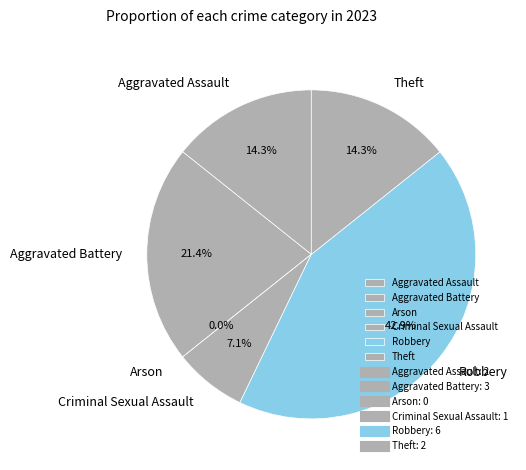

What percentage is the Robbery slice, to the nearest percent?

43%